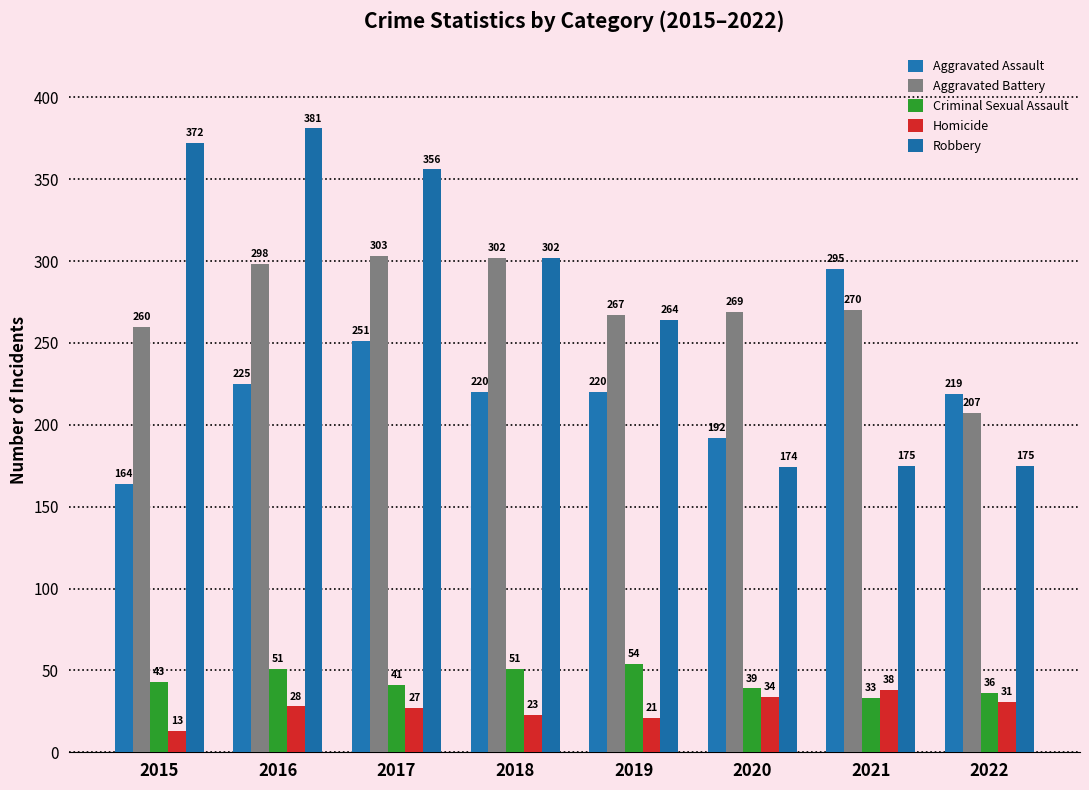

What is the value of the Homicide bar at the 7th from the left?

38